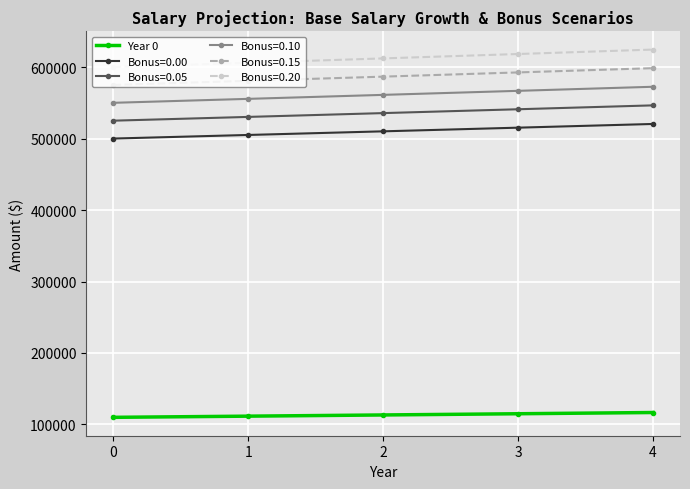

What is the difference between the highest and lowest values at 0?

490000.0